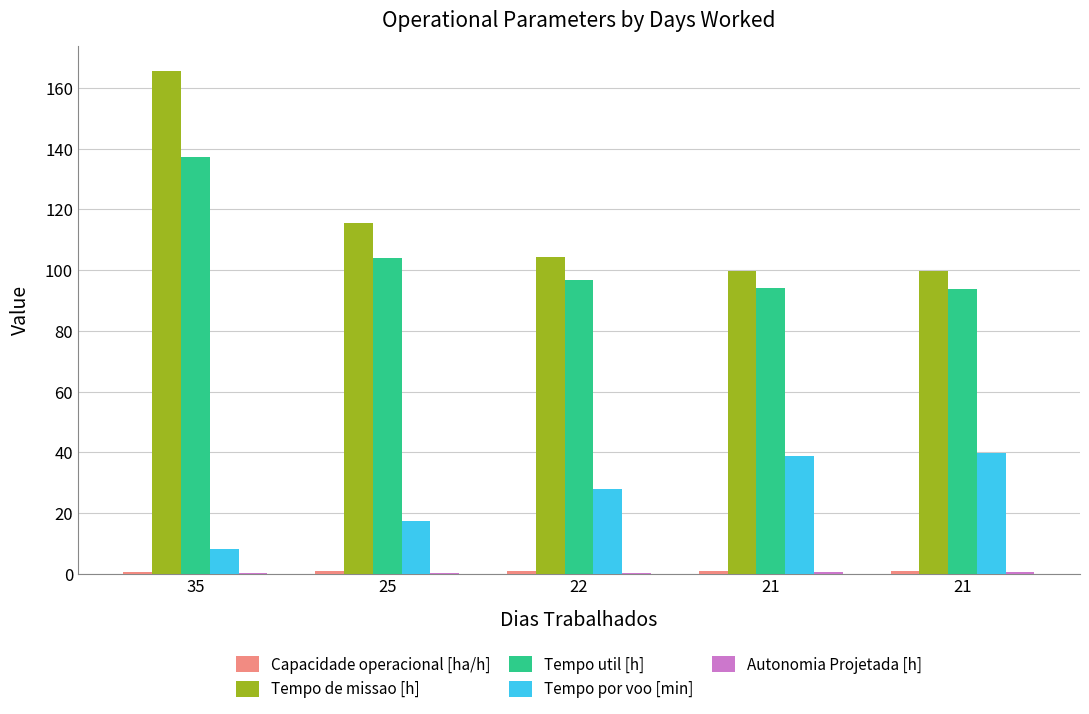

How many data points in Tempo util [h] are above 96?

3